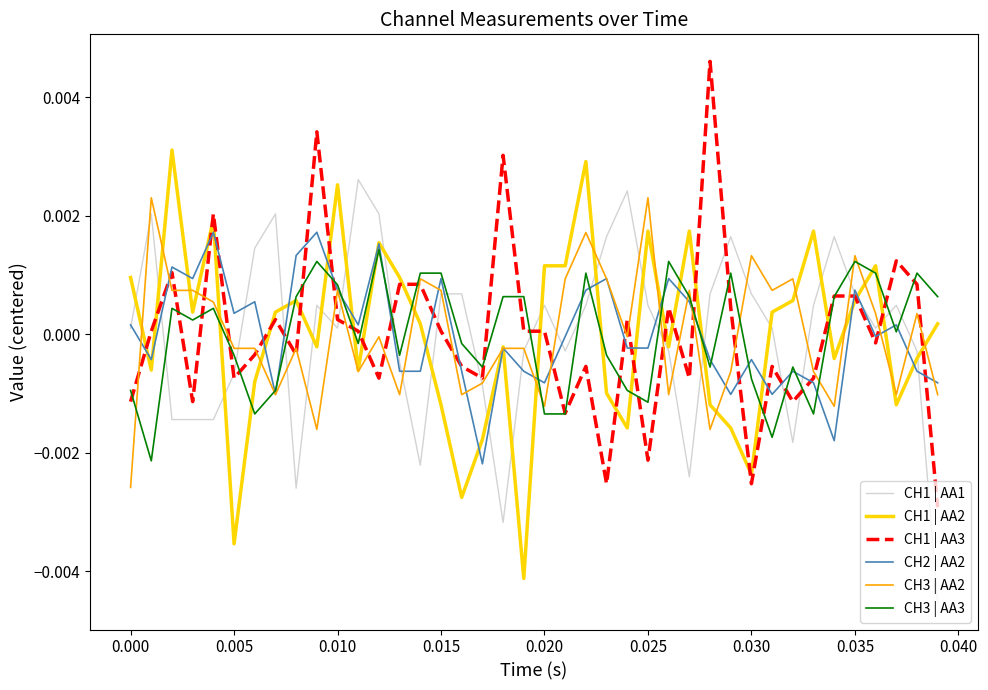

After their last crossing, which series has the higher values: CH1 | AA2 or CH1 | AA1?

CH1 | AA2